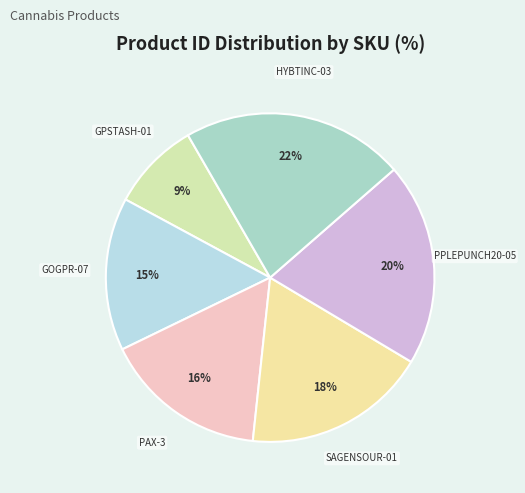

Is PAX-3 the majority of the pie?

No